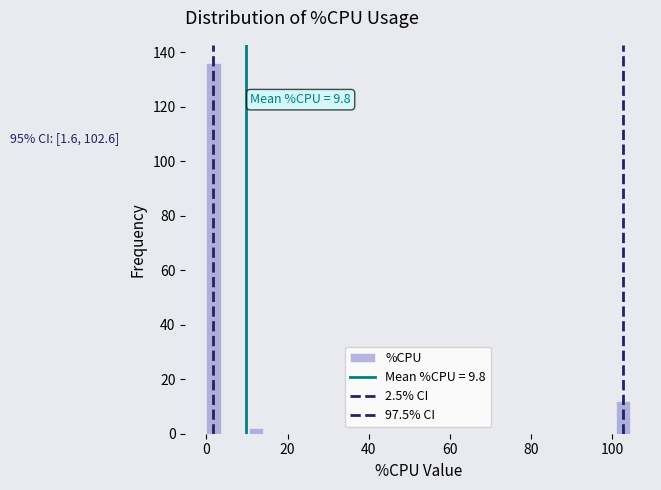

Read against the x-axis, roughly where is the centre of the tallest bar?

2